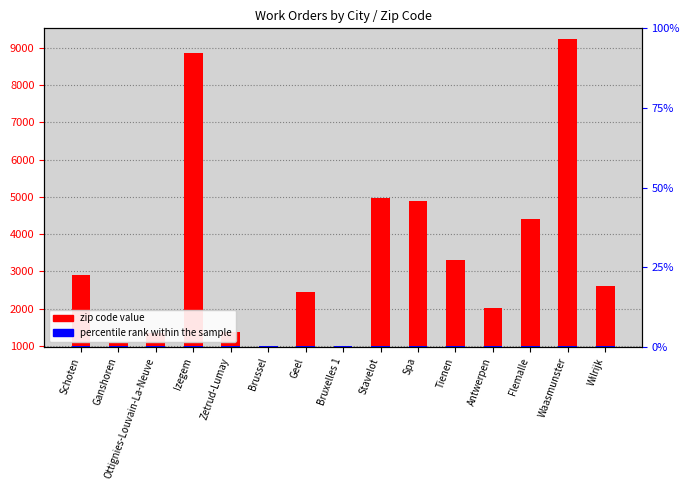

Read the SVMXC__Zip__c value at Spa.

4900